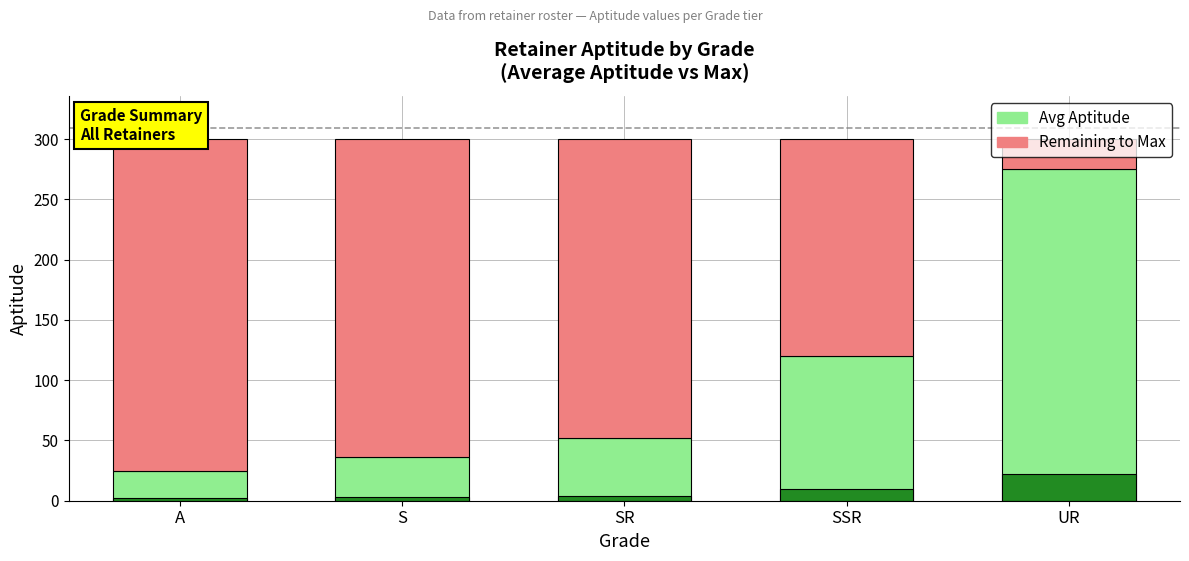

Between UR and S, which is larger?

UR